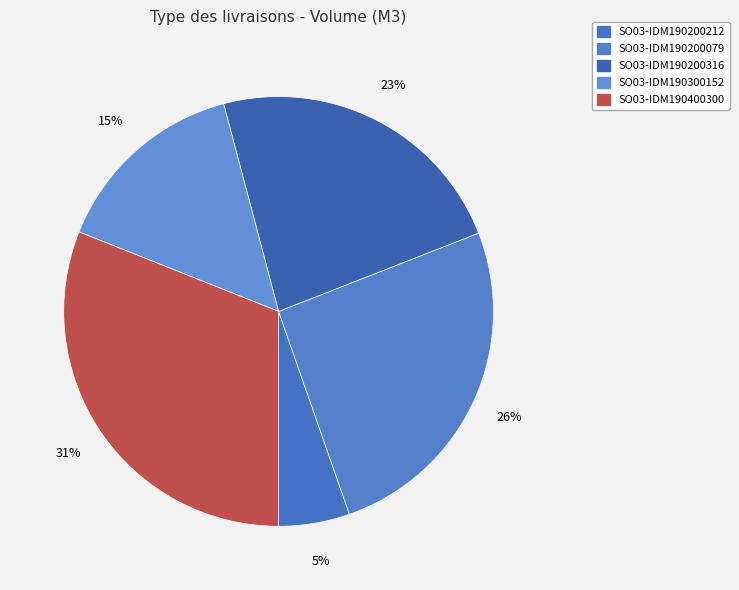

Combined, what portion of the pie is SO03-IDM190200316 and SO03-IDM190200212?

28.5%